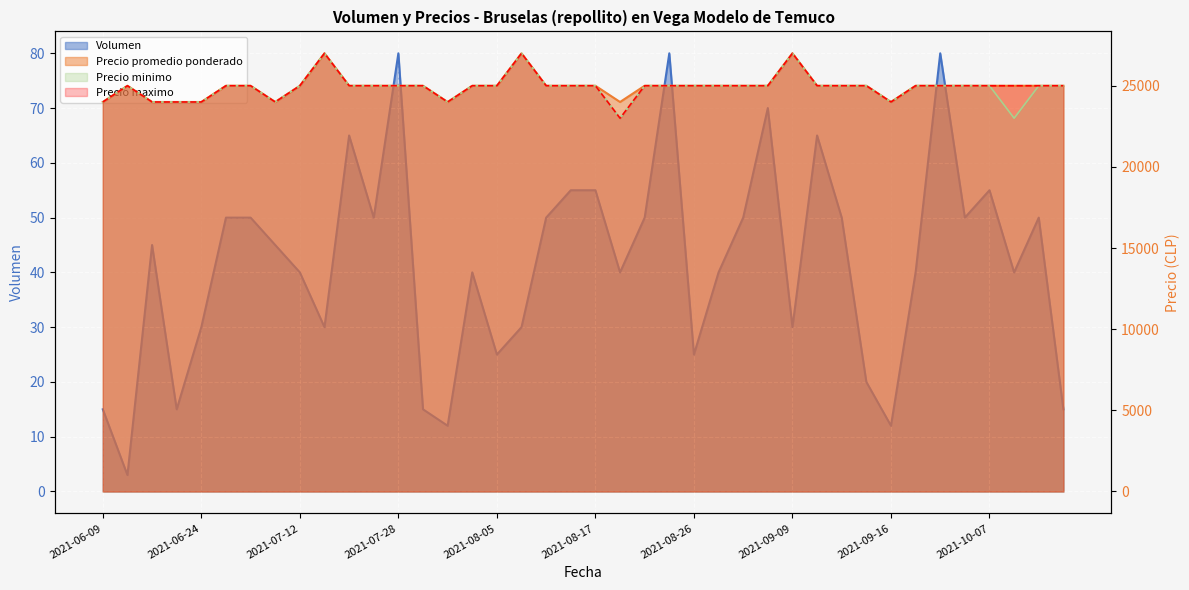

True or false: Precio minimo and Precio maximo intersect in this chart.

False